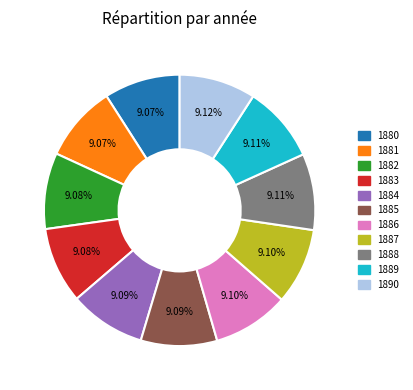

Combined, do 1883 and 1885 account for over 50%?

No